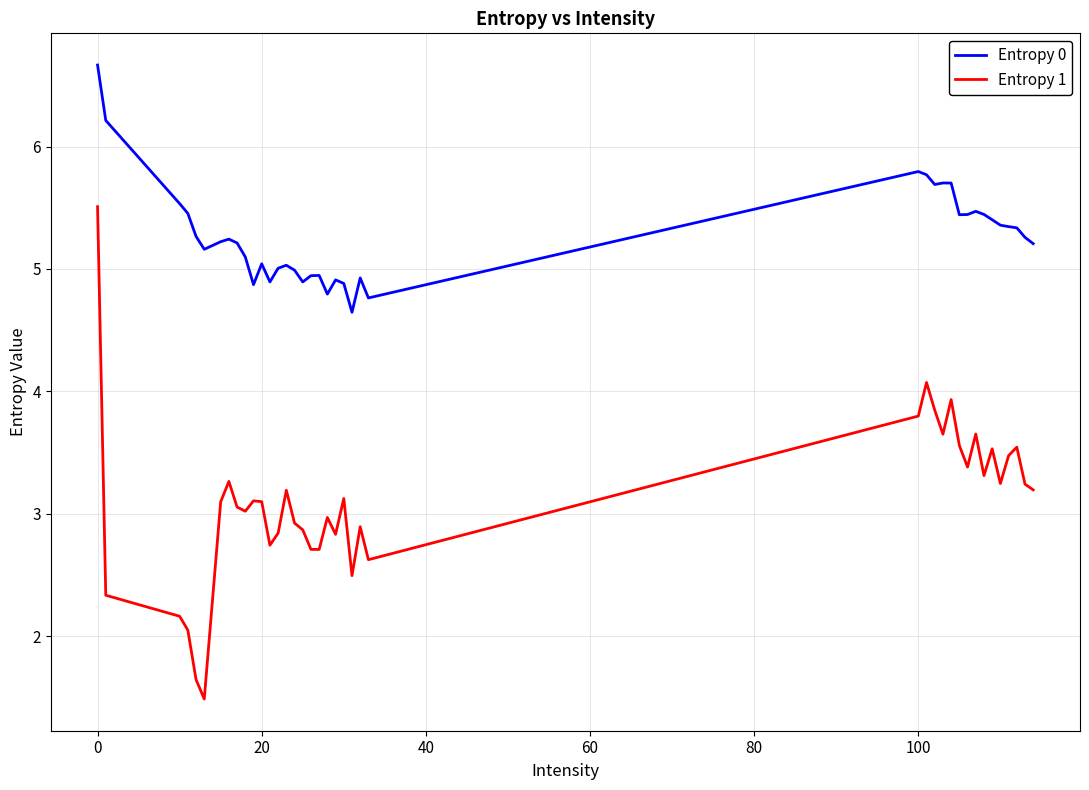

What is the maximum value shown in the chart?

6.7